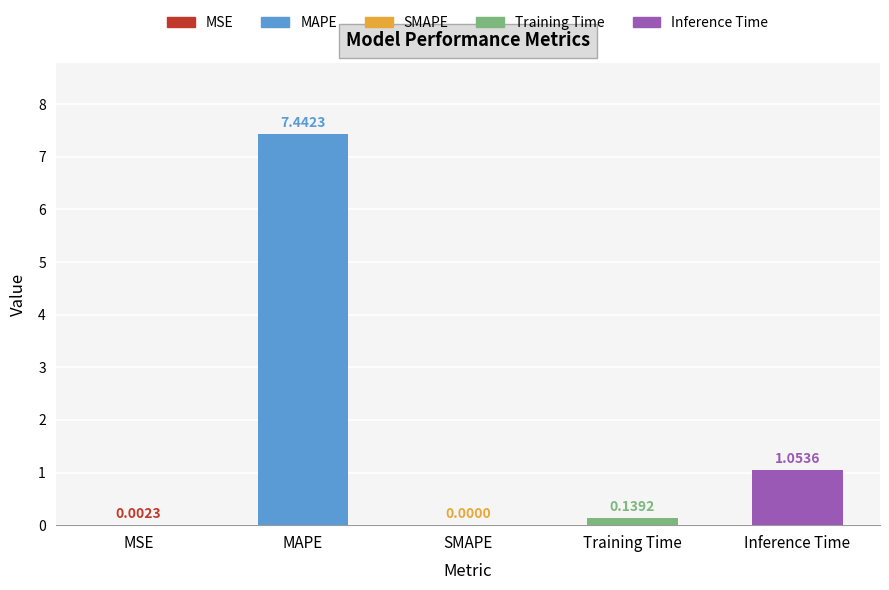

Which category has the highest value across all series?

MAPE